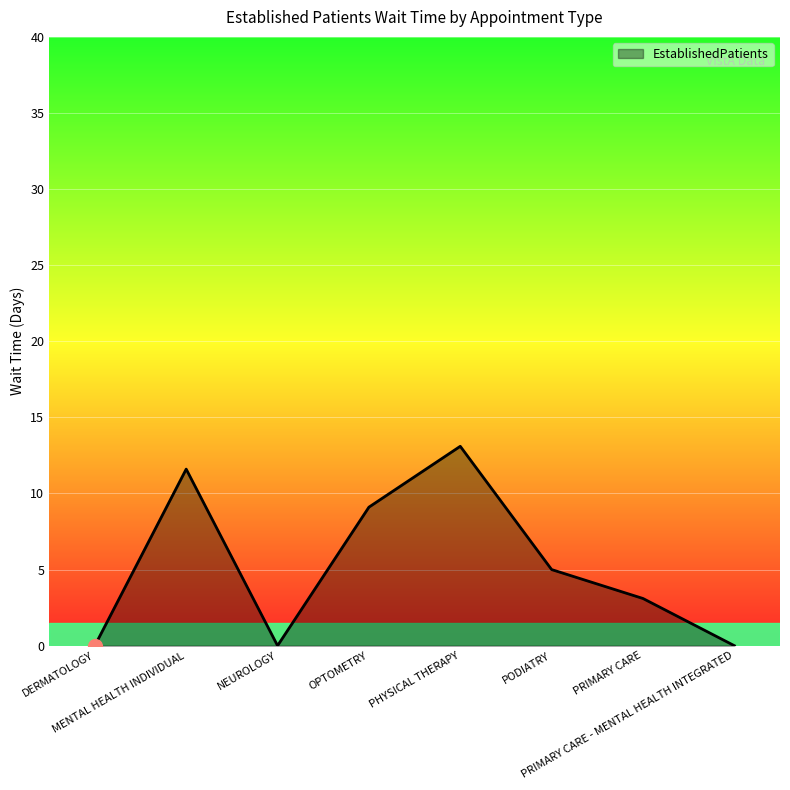

The value at PRIMARY CARE - MENTAL HEALTH INTEGRATED is 7.1. True or false?

False